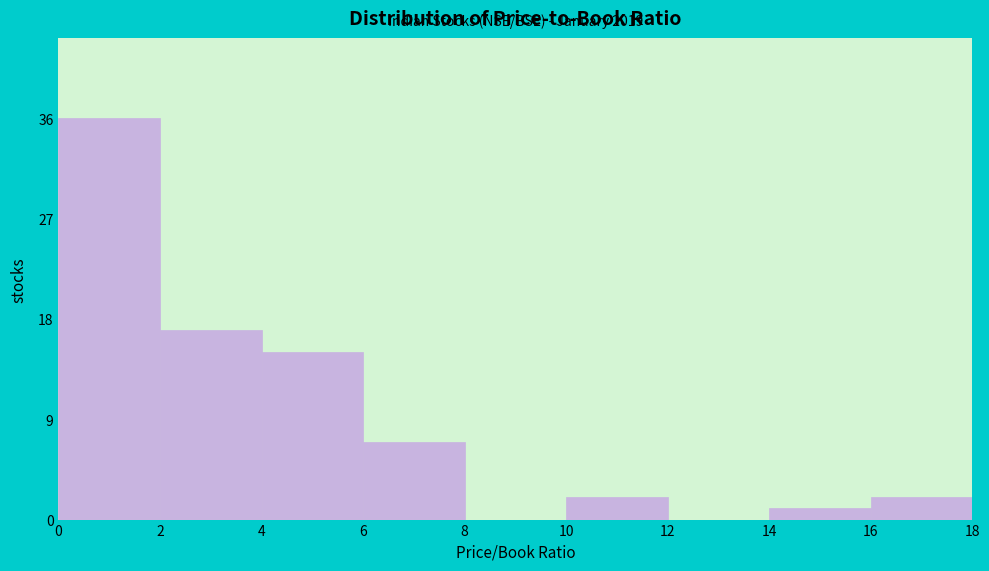

Which range on the x-axis has the tallest bar?

0 to 2